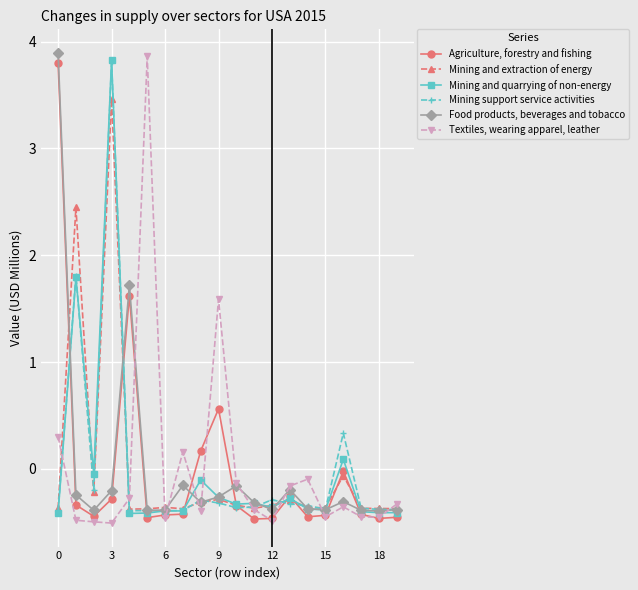

Rank the series by their maximum value, from highest to lowest.

Food products, beverages and tobacco, Textiles, wearing apparel, leather, Mining and quarrying of non-energy, Mining support service activities, Agriculture, forestry and fishing, Mining and extraction of energy